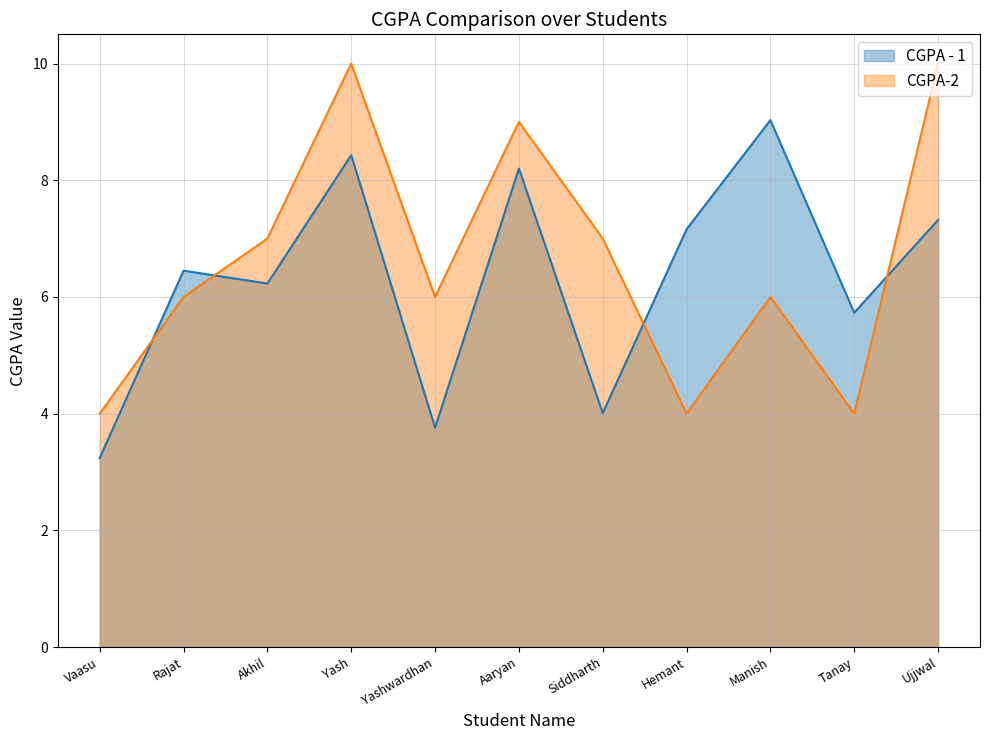

Reading left to right, what are all the values shown in this chart?

CGPA - 1: Vaasu=3.2	Rajat=6.5	Akhil=6.2	Yash=8.4	Yashwardhan=3.8	Aaryan=8.2	Siddharth=4.0	Hemant=7.2	Manish=9.0	Tanay=5.7	Ujjwal=7.3
CGPA-2: Vaasu=4.0	Rajat=6.0	Akhil=7.0	Yash=10.0	Yashwardhan=6.0	Aaryan=9.0	Siddharth=7.0	Hemant=4.0	Manish=6.0	Tanay=4.0	Ujjwal=10.0